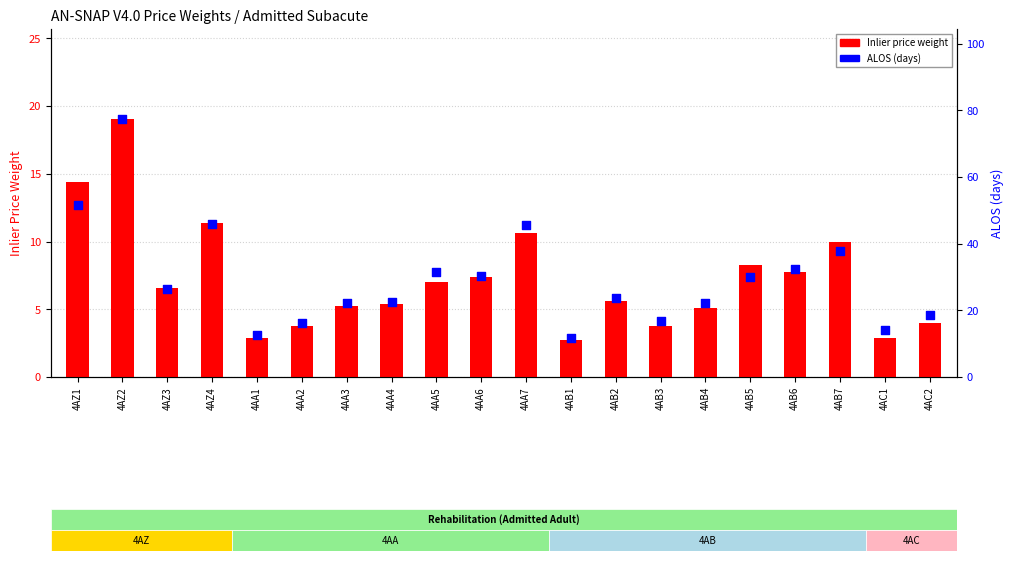

At which category is the sum across all series the highest?

4AZ2